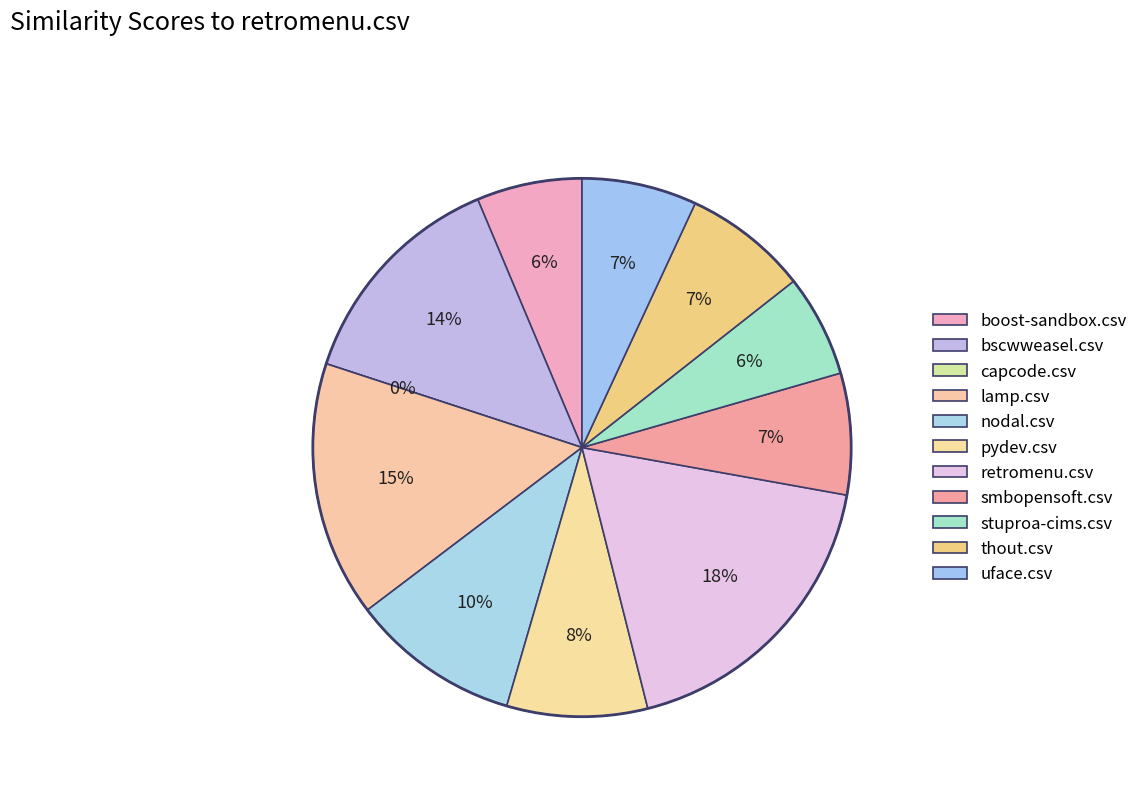

Is there any slice that represents more than half of the pie?

No